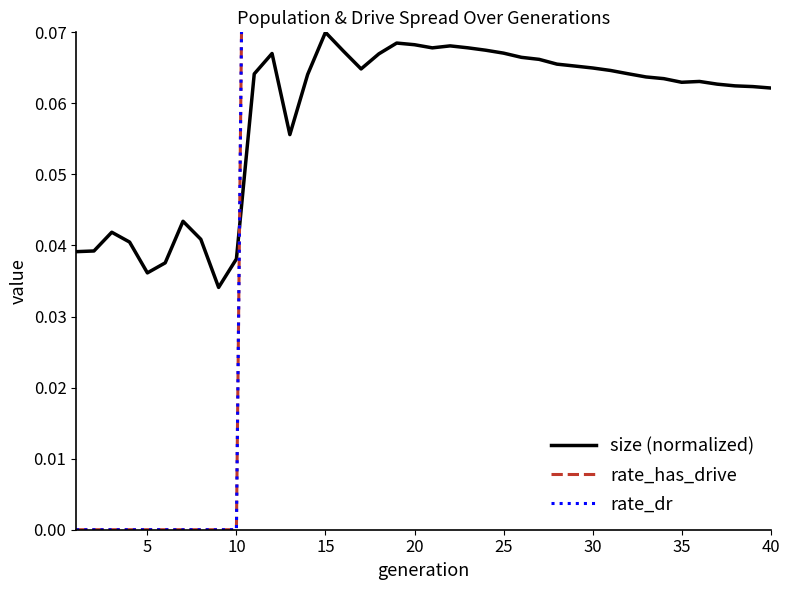

How many lines are shown in the chart?

3